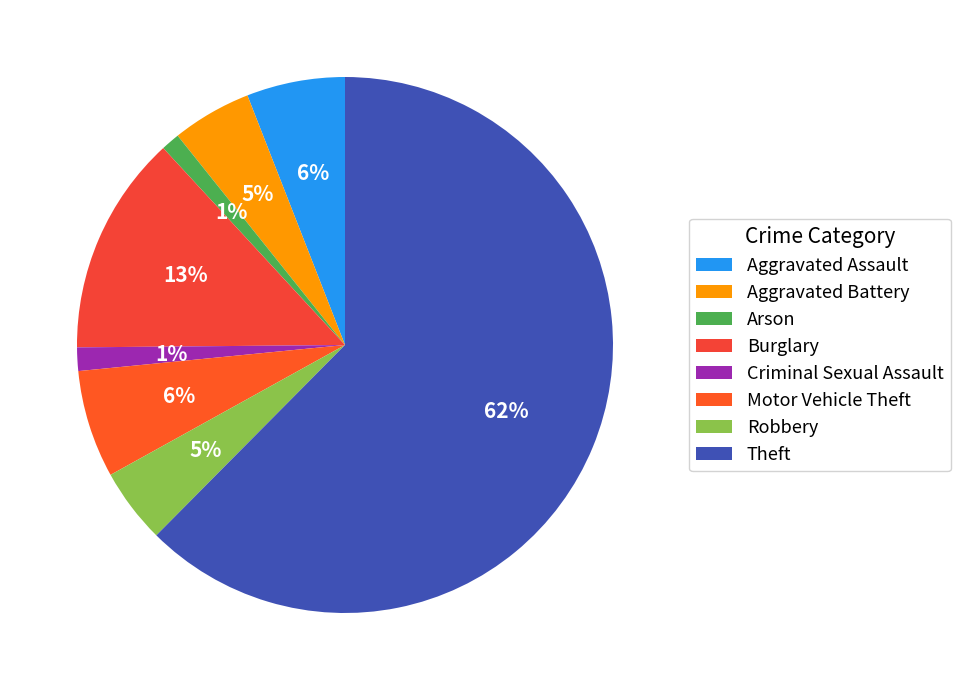

How many slices are in this pie chart?

8